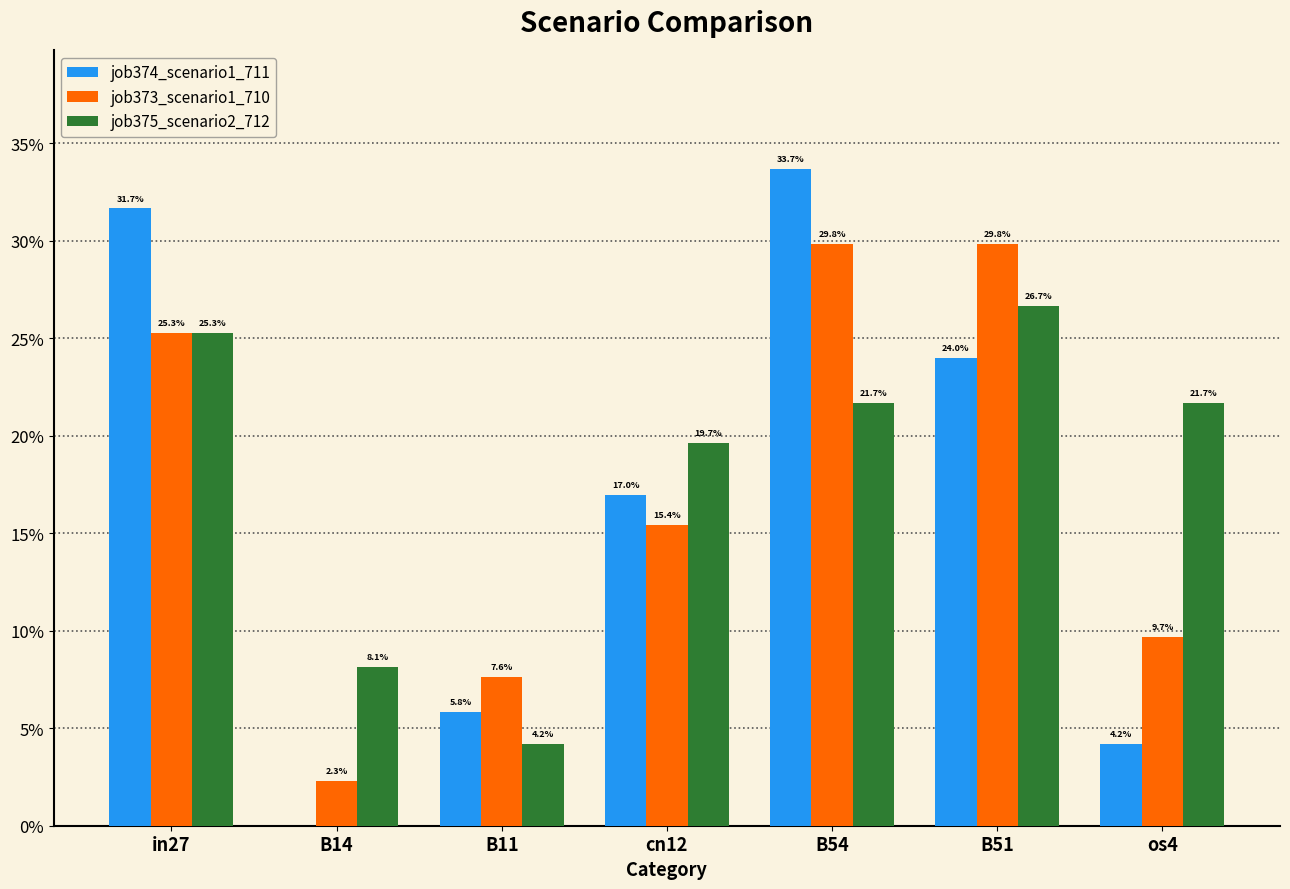

At which category is the sum across all series the highest?

B54